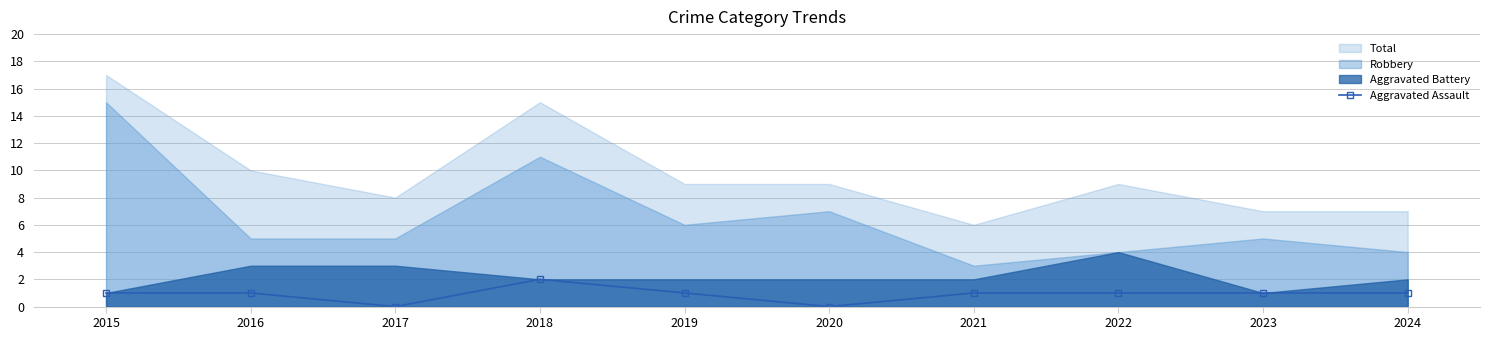

Count the values in the range 1 to 2.

8